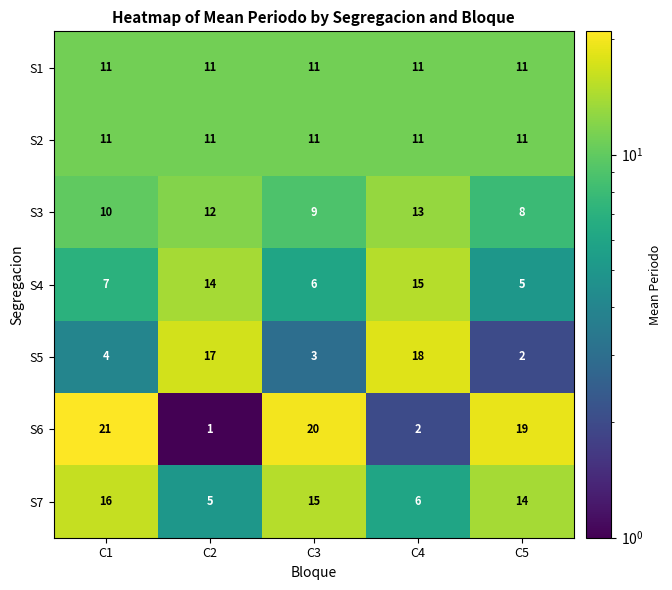

Which series has the widest spread of values?

S6